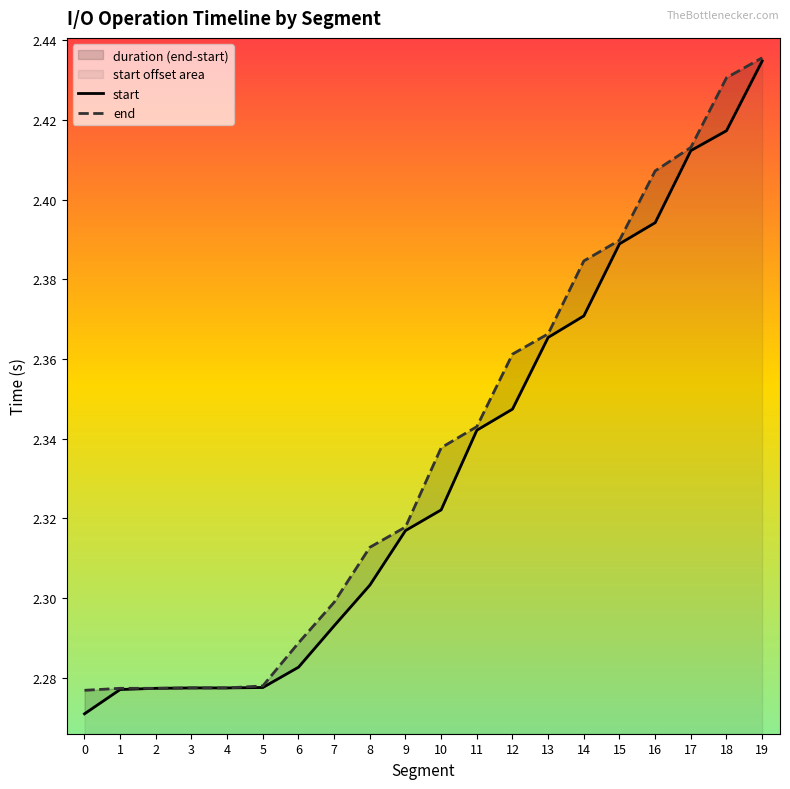

True or false: start and end cross at least once.

False